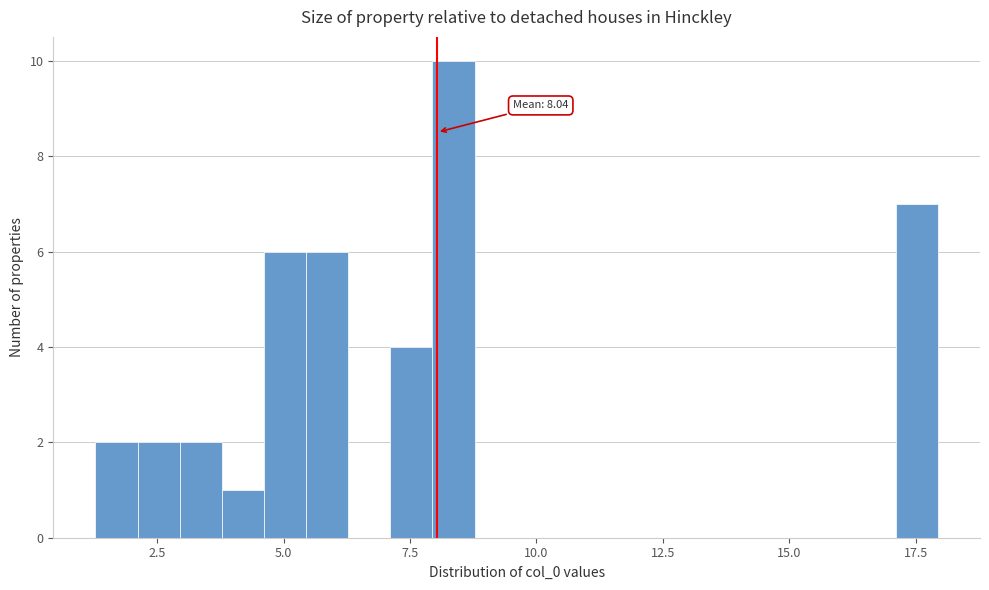

Read against the x-axis, roughly where is the centre of the tallest bar?

8.5